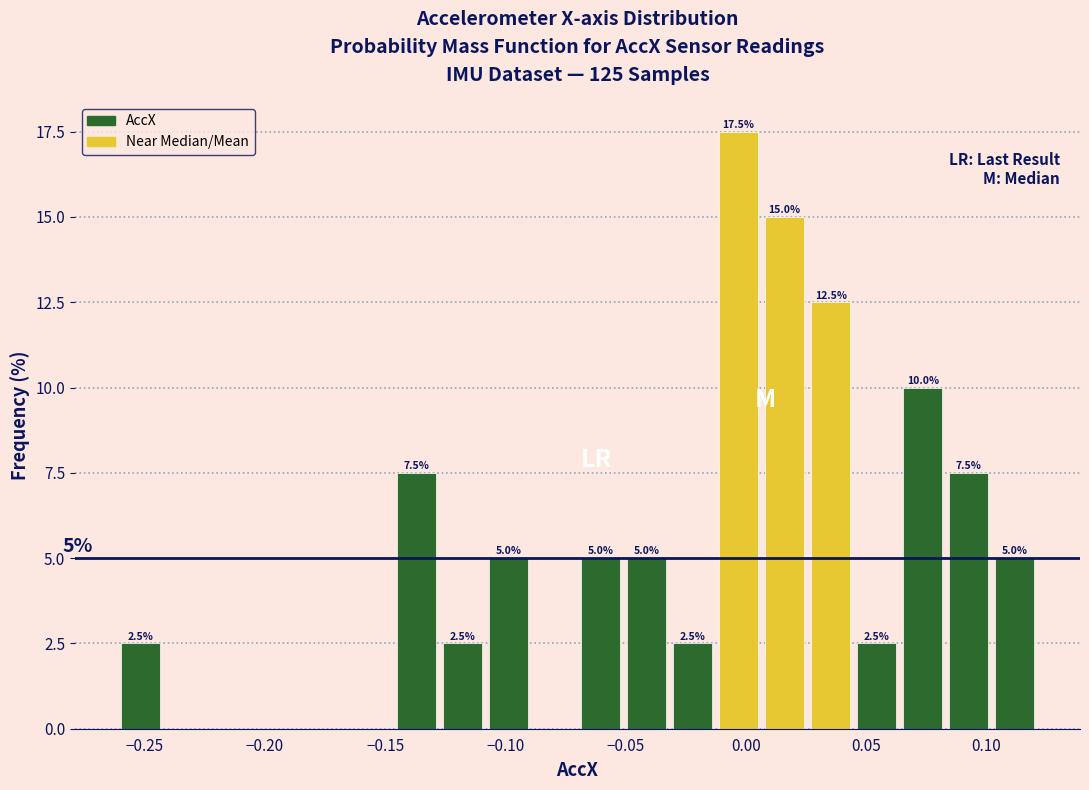

Around what value on the x-axis is the tallest bar? Give the approximate position of its centre, as read against the axis.

-0.005